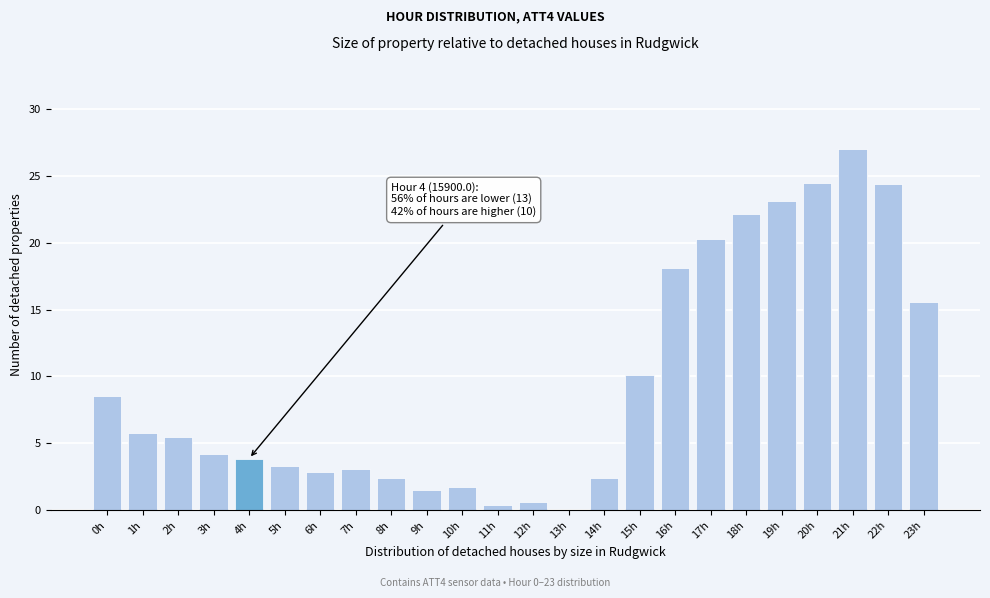

Which has a higher value, 16h or 21h?

21h